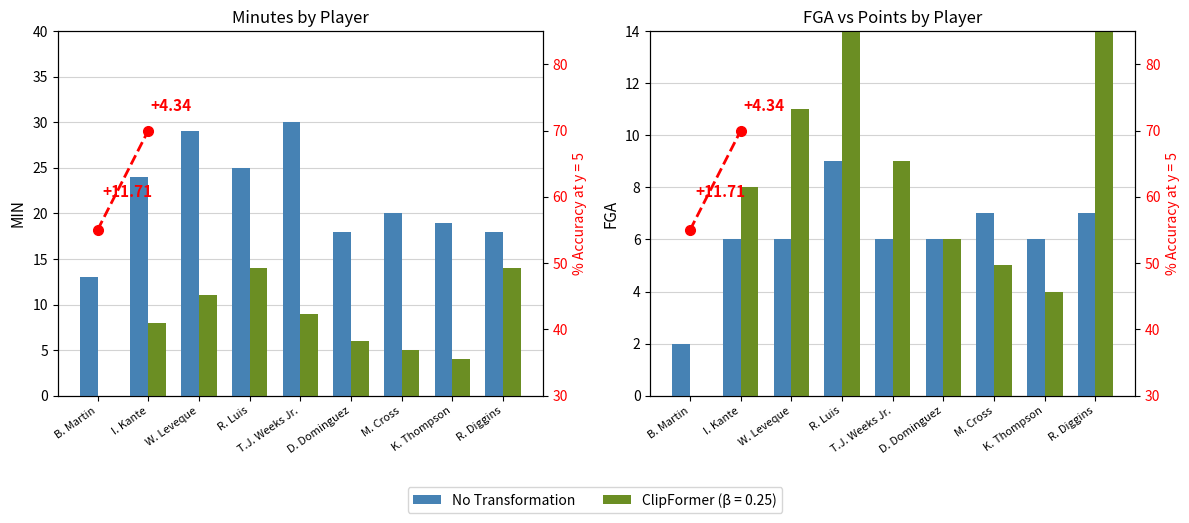

What is the sum of the PTS values at I. Kante and W. Leveque?

19